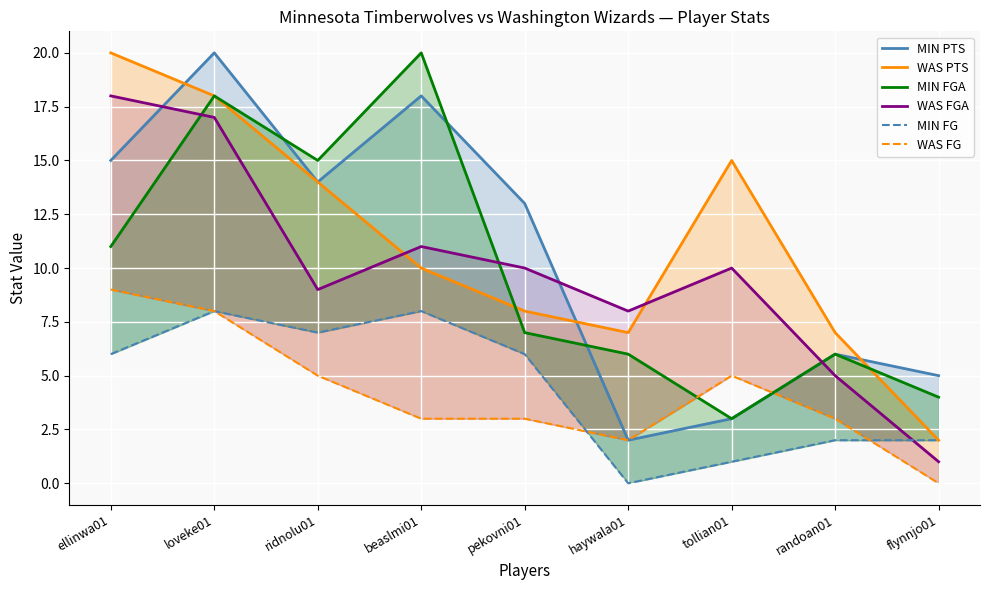

Which label corresponds to the largest value in the chart?

loveke01